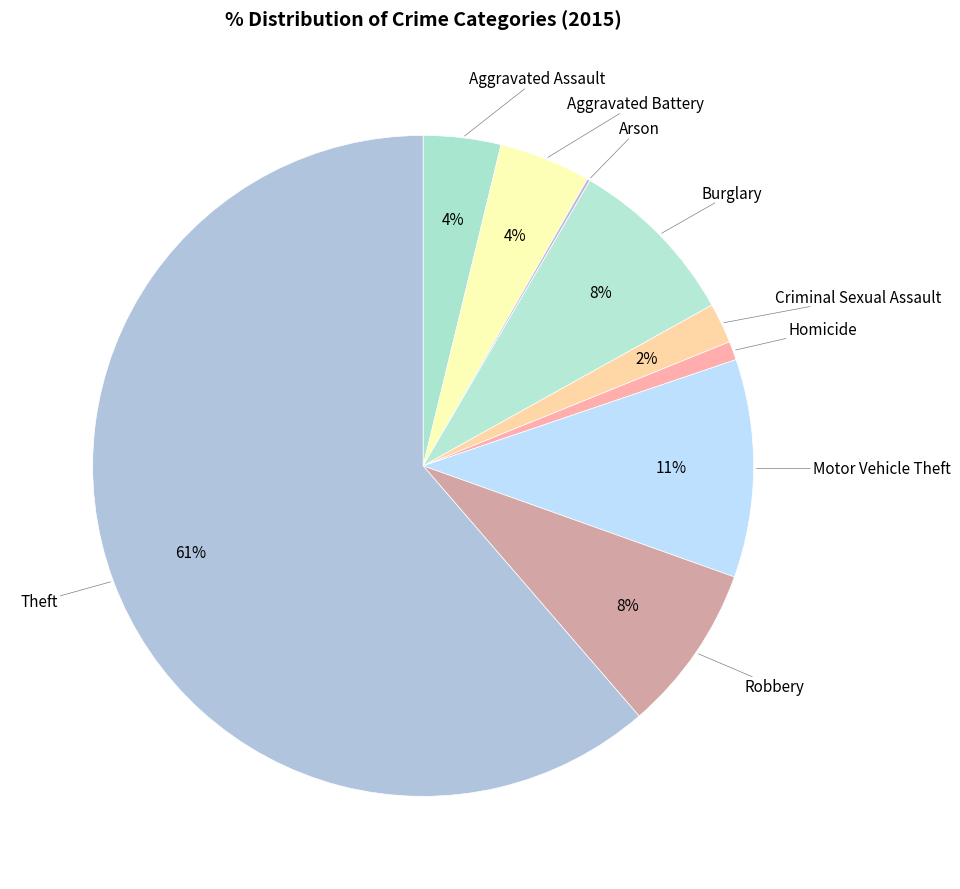

Is the sum of Homicide and Aggravated Battery greater than half?

No